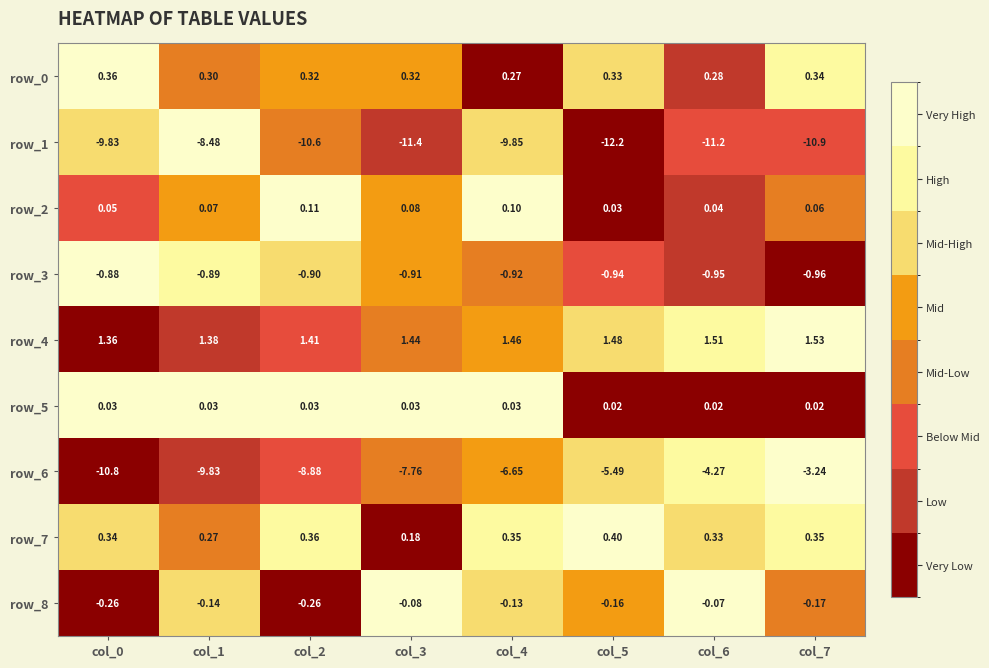

What is the maximum value for row_3?

-0.9